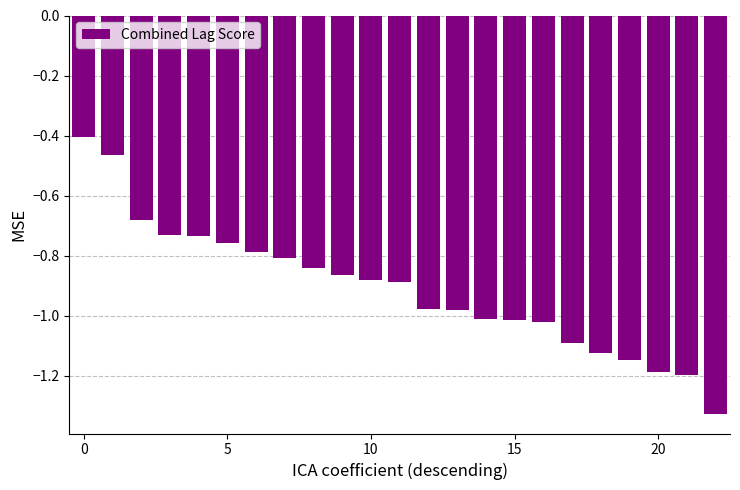

What is the value of the 1st bar from the left?

-0.4